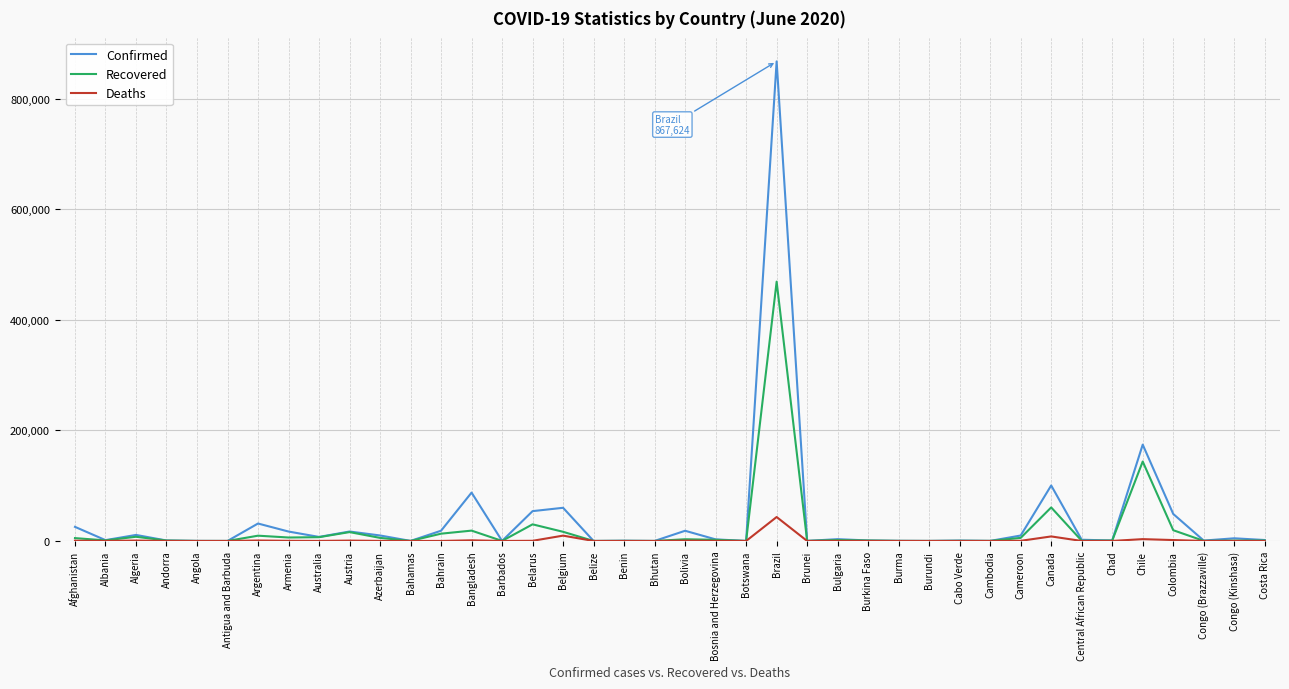

What are all the series names shown in the legend?

Confirmed, Recovered, Deaths